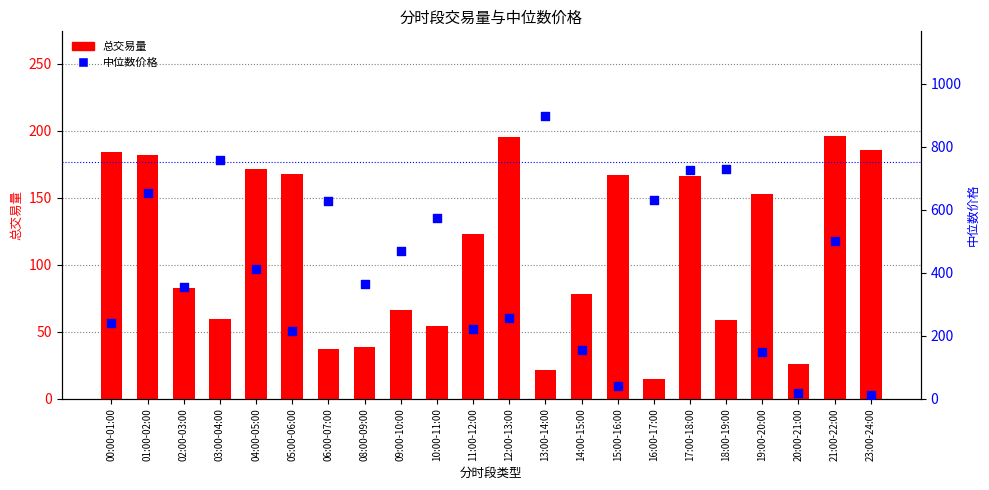

Which series has the largest Y range (max minus min)?

中位数价格